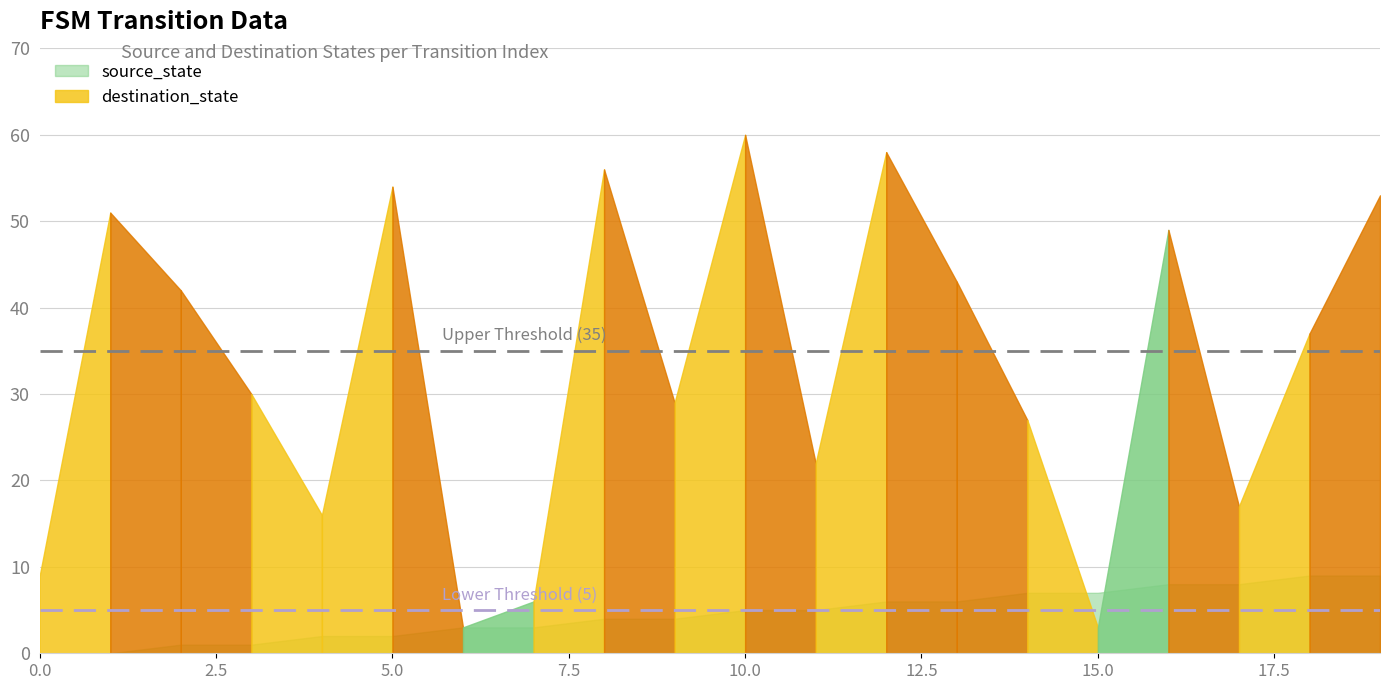

Is the value of source_state at 12 greater than the value of destination_state at 17?

No